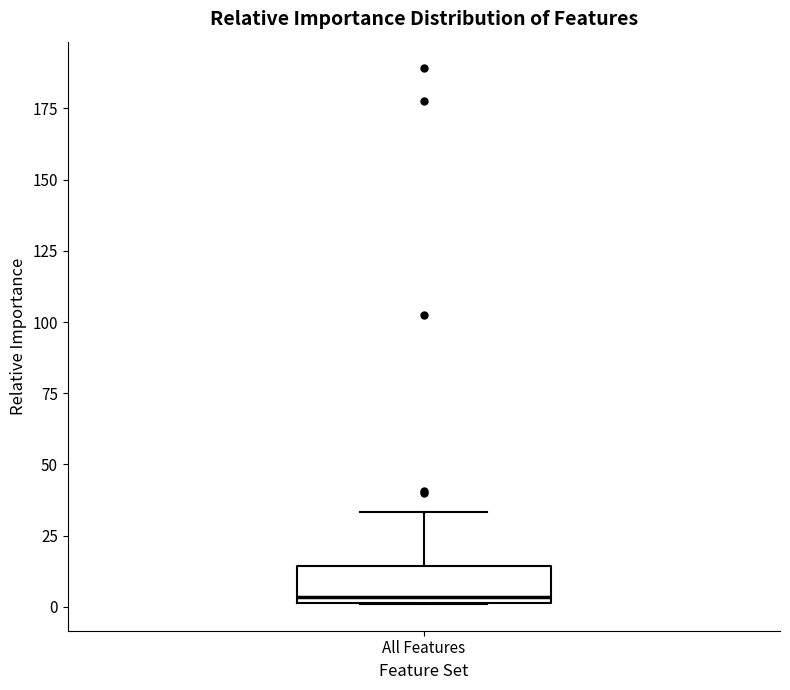

Where is the upper edge of the box for All Features on the y-axis? The values are not printed on the chart, so give them approximately, as read against the axis.

15